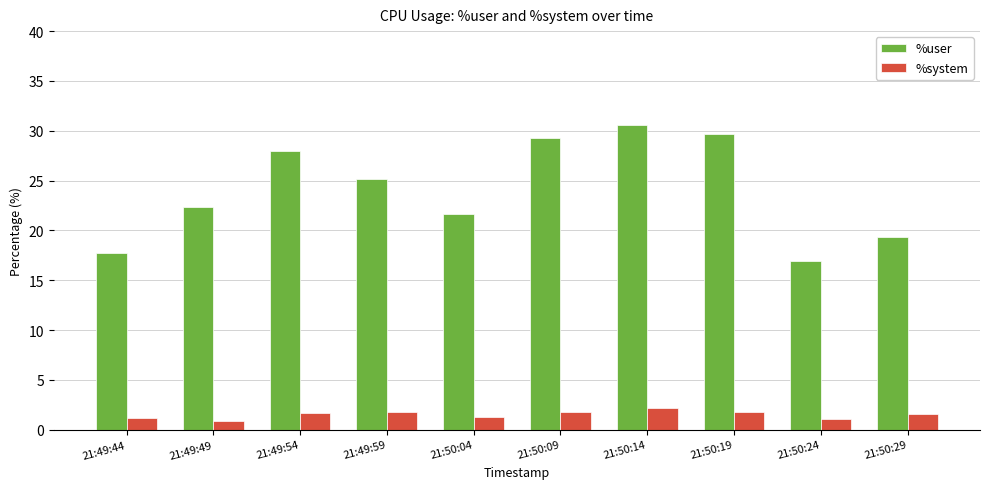

What position from the right is 21:49:44?

10